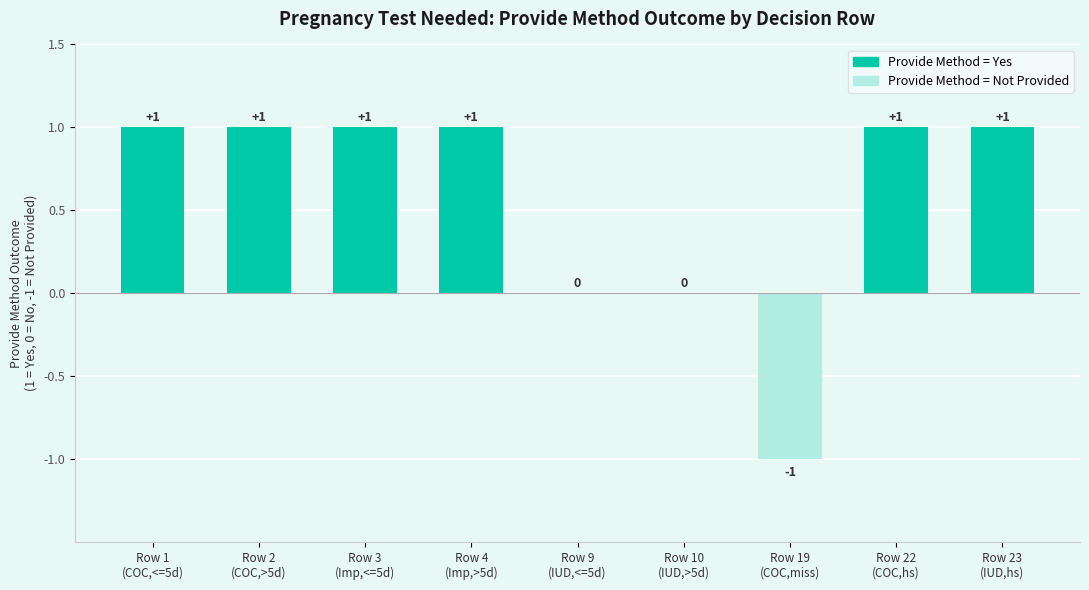

Count the values in the range 0 to 1.

8